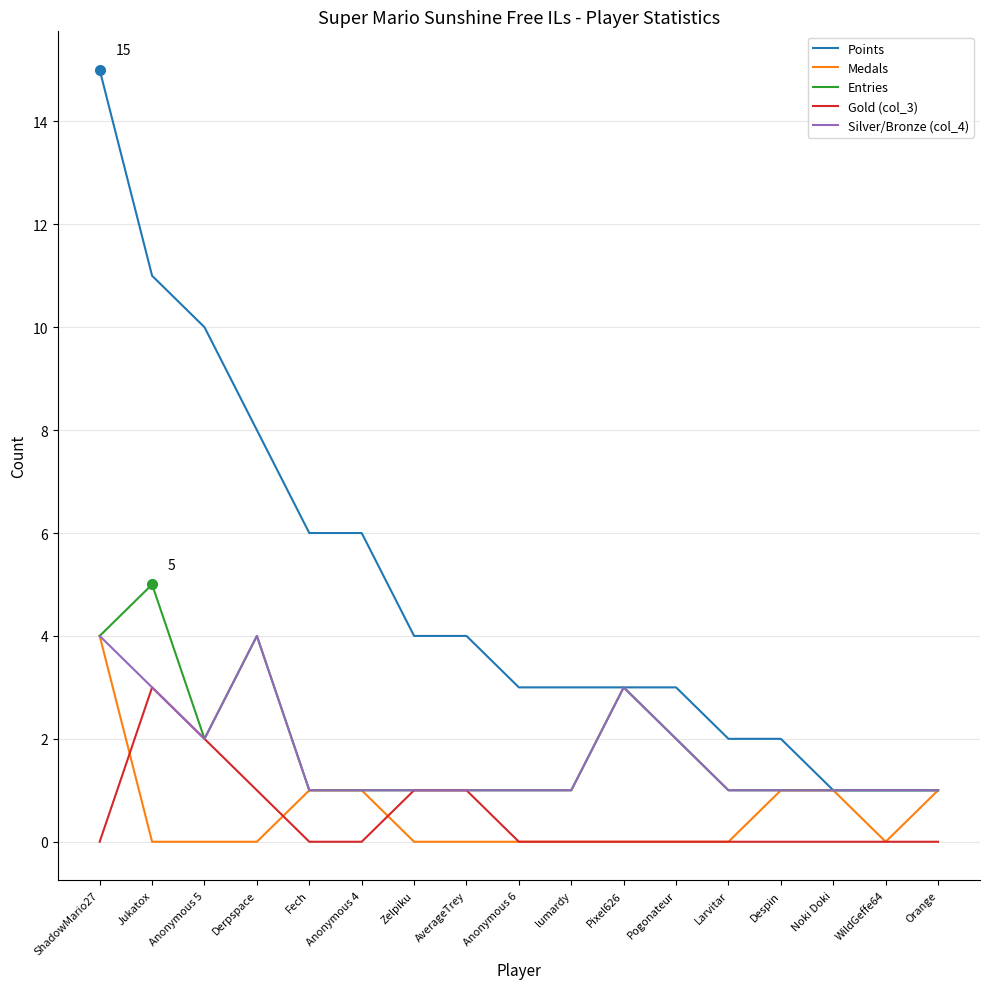

True or false: Gold (col_3) and Points intersect in this chart.

False